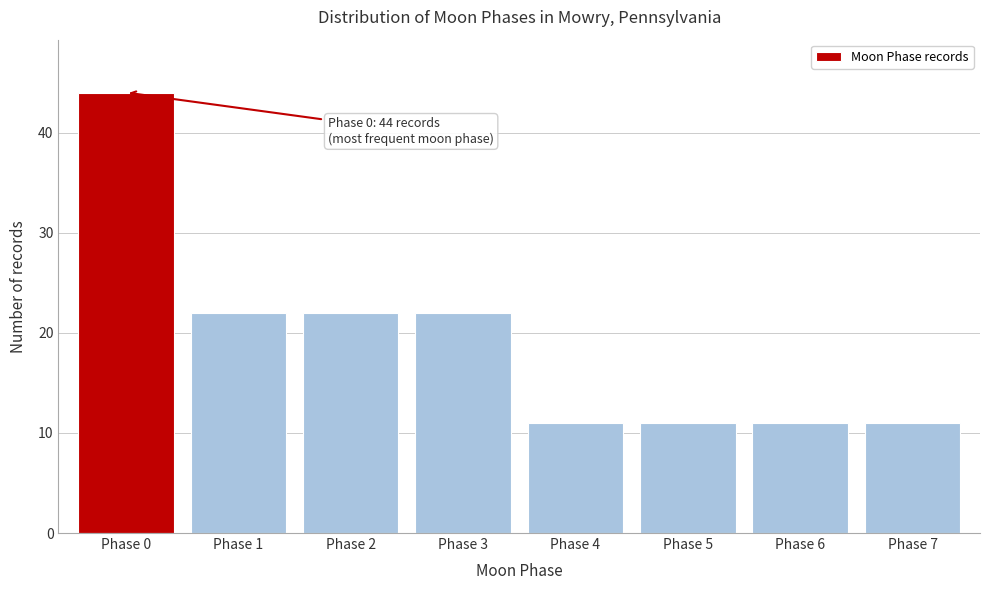

Reading left to right, transcribe all the data shown in this chart.

Phase 0=44	Phase 1=22	Phase 2=22	Phase 3=22	Phase 4=11	Phase 5=11	Phase 6=11	Phase 7=11